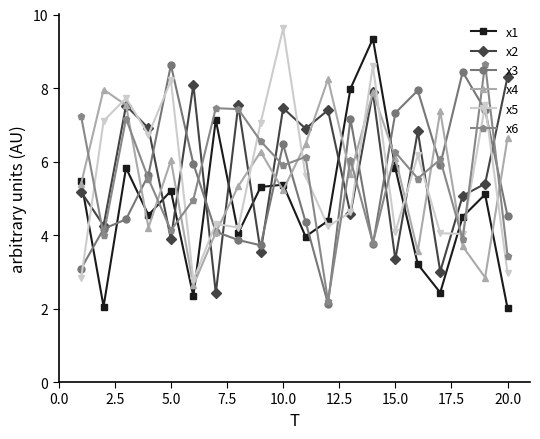

How many series are shown in this chart?

6